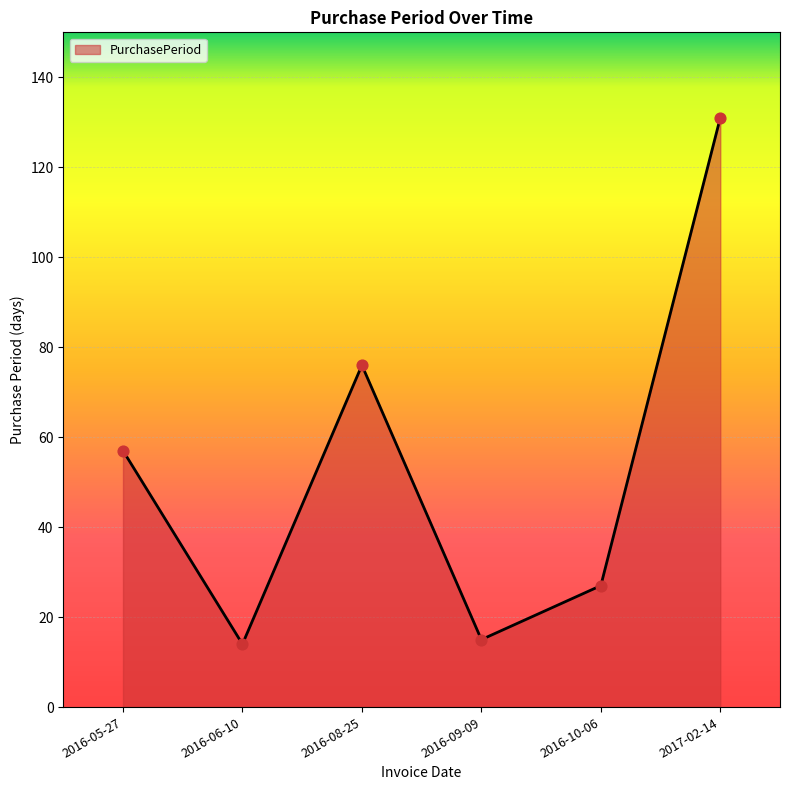

What is the change in value from 2016-08-25 to 2016-10-06?

-49